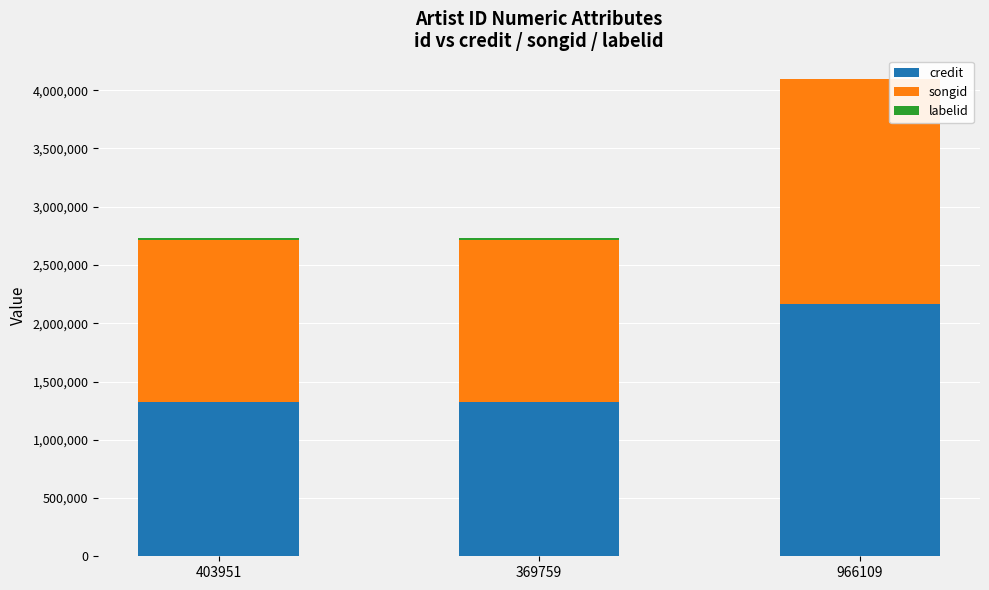

Are the bars grouped side by side (vs. stacked)?

No